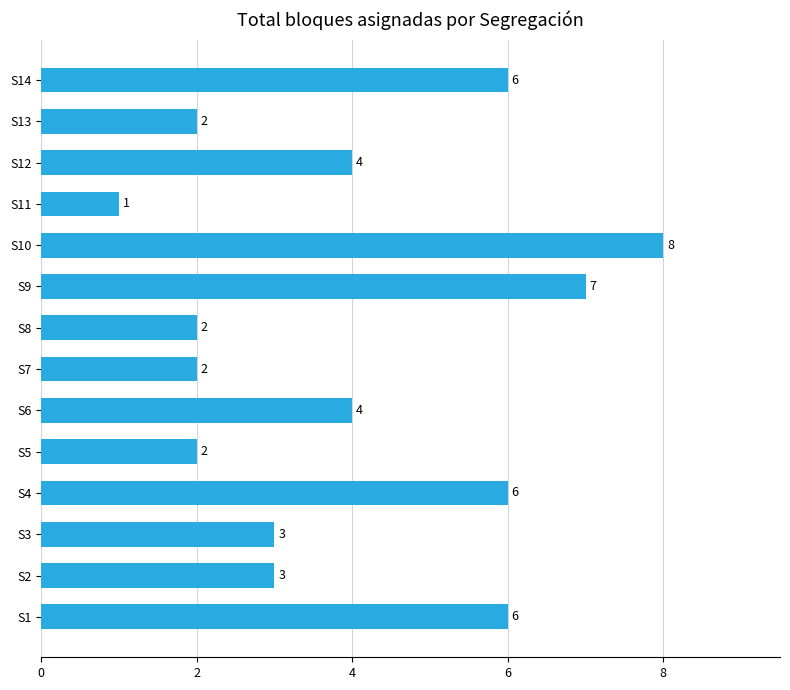

True or false: the data shows 0 at S11.

False